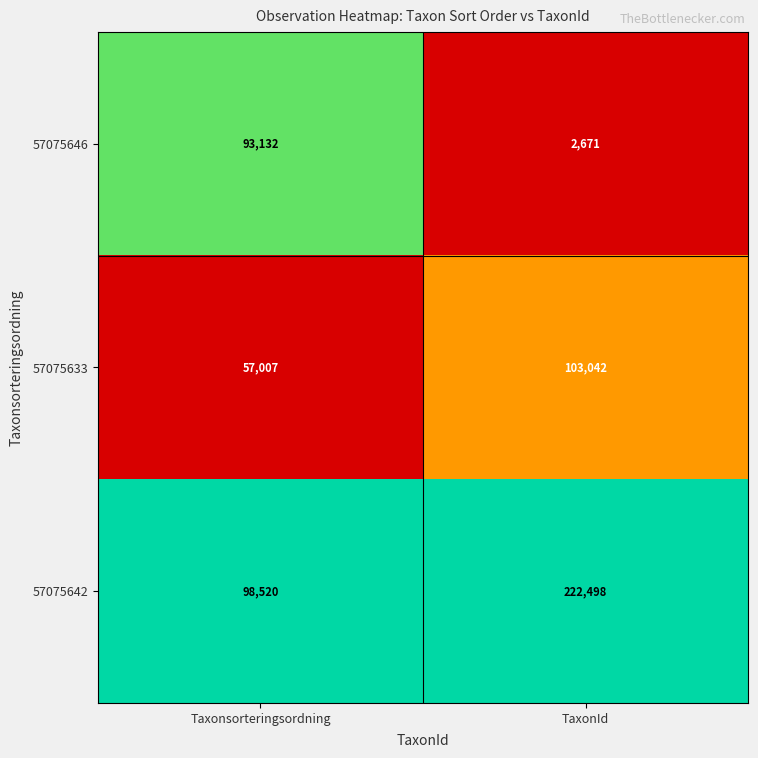

Which series changed the most between Taxonsorteringsordning and TaxonId?

57075642